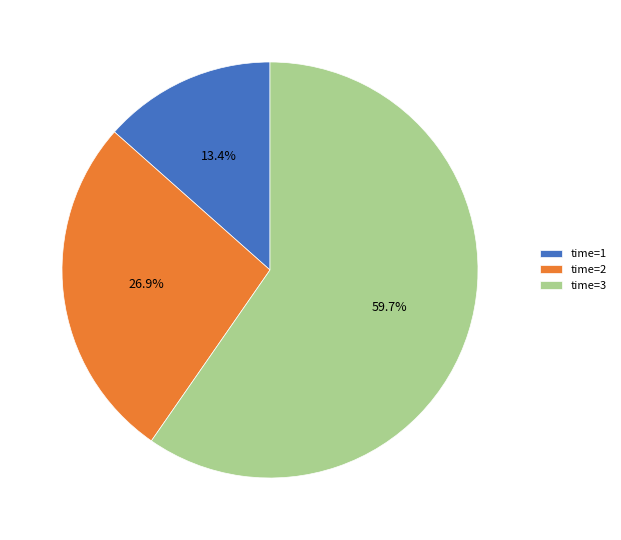

Count the number of slices in the pie.

3